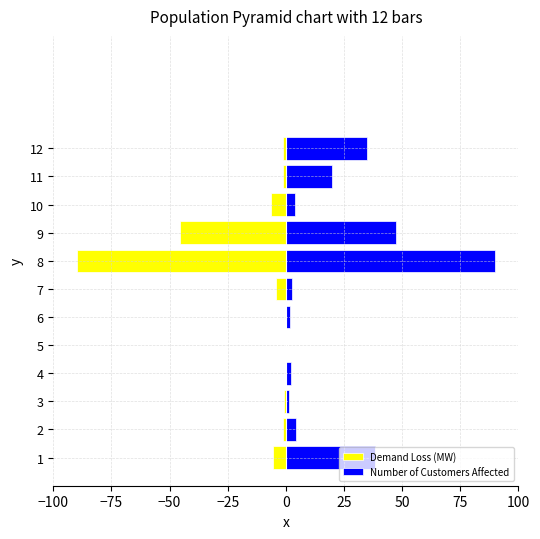

The Demand Loss (MW) series shows -48.7 at 4. True or false?

False